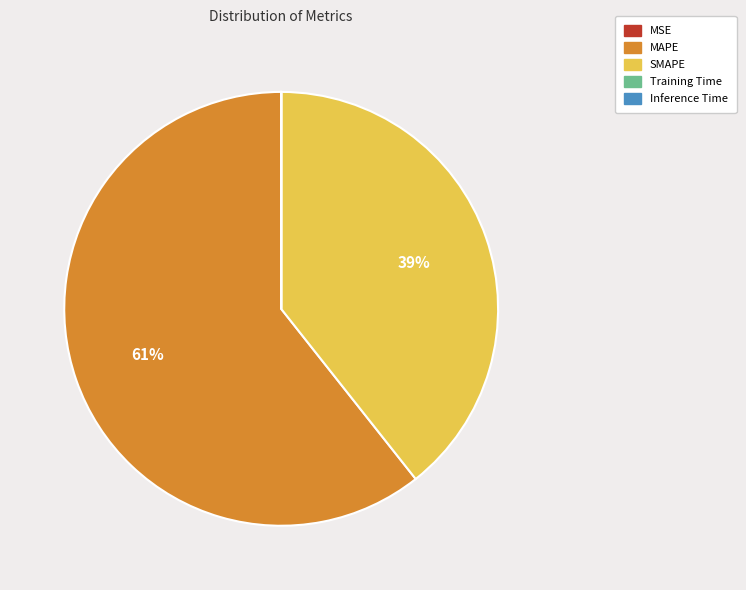

What is the largest slice in the pie chart?

MAPE